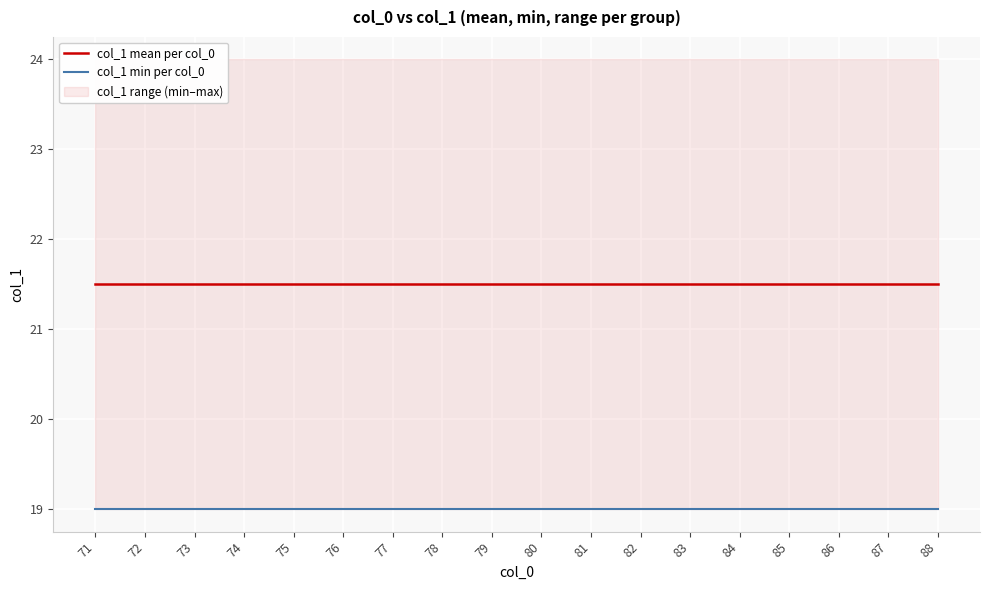

True or false: col_1 min per col_0 and col_1 mean per col_0 intersect in this chart.

False